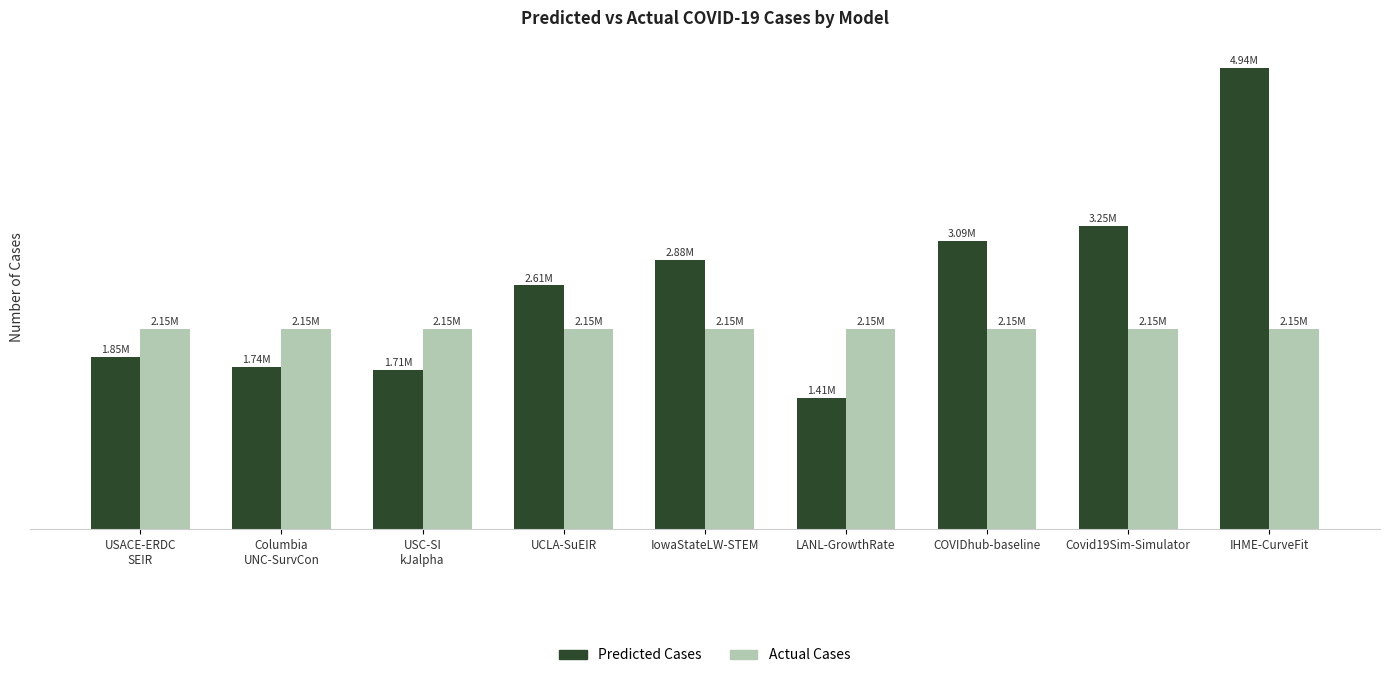

True or false: Predicted Cases has a value of 1406664.9 at IowaStateLW-STEM.

False